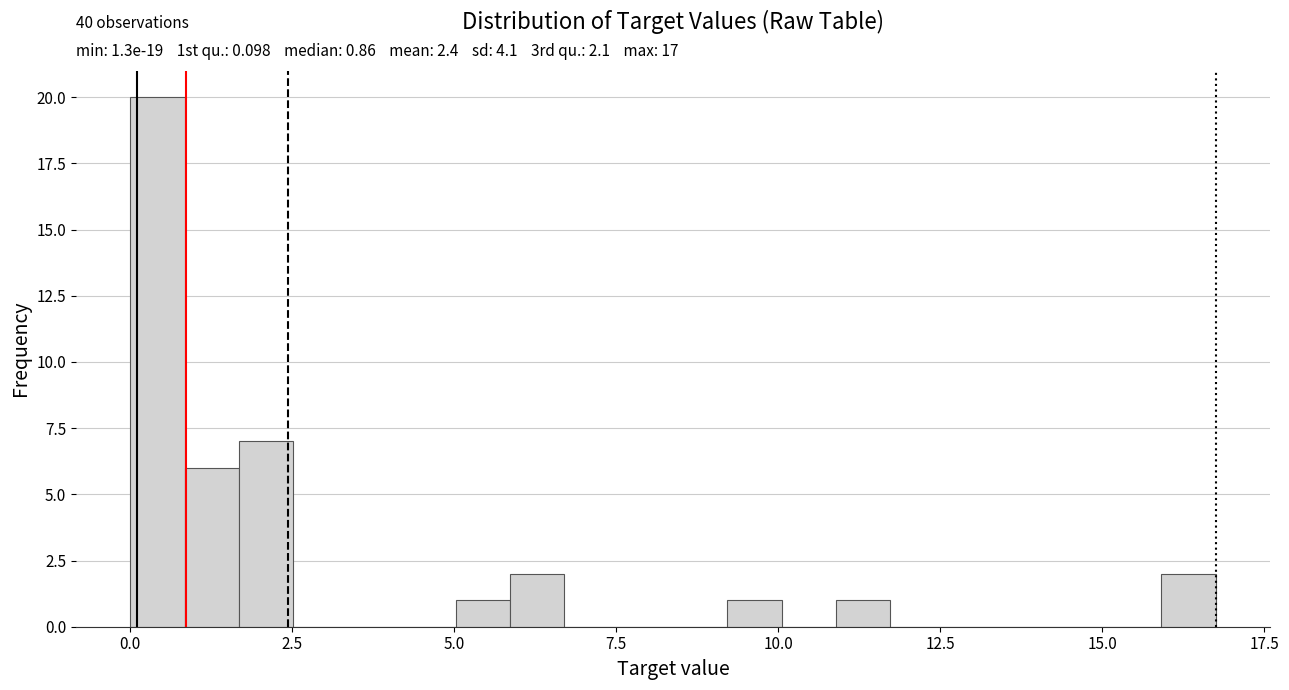

Around what value on the x-axis is the tallest bar? Give the approximate position of its centre, as read against the axis.

0.5